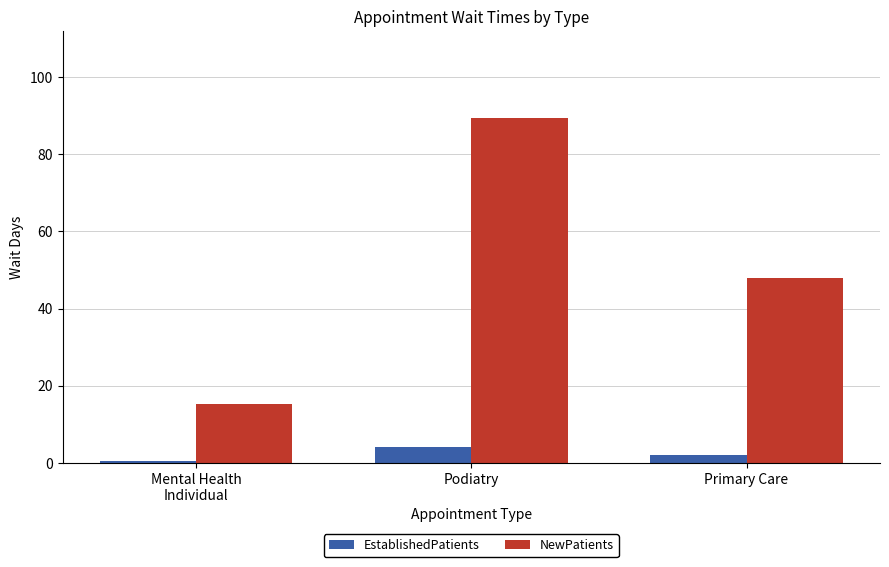

True or false: NewPatients has a value of 89.5 at Podiatry.

True